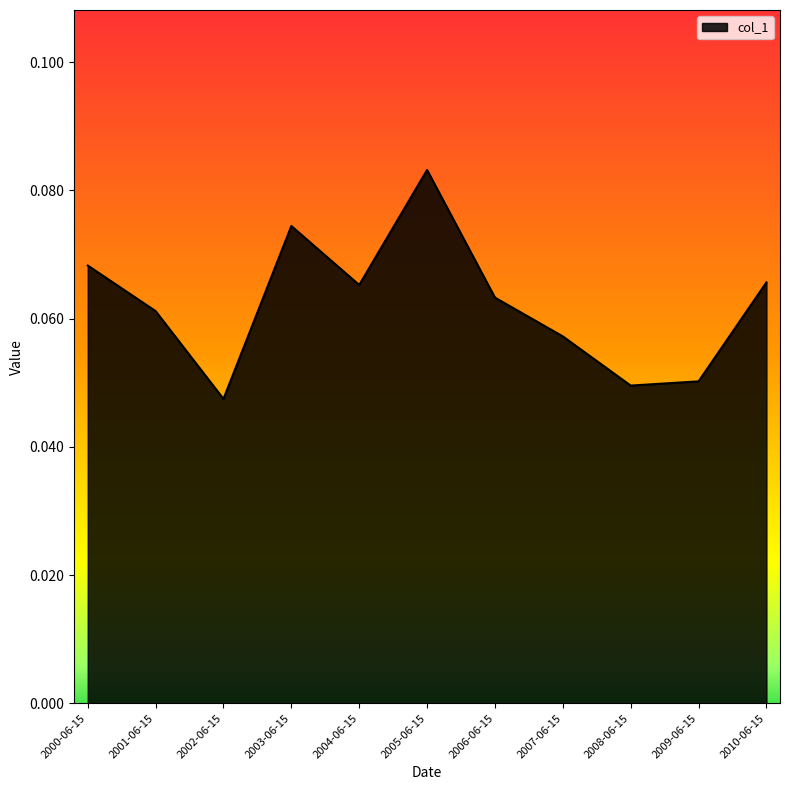

Between 2005-06-15 and 2009-06-15, which is larger?

2005-06-15